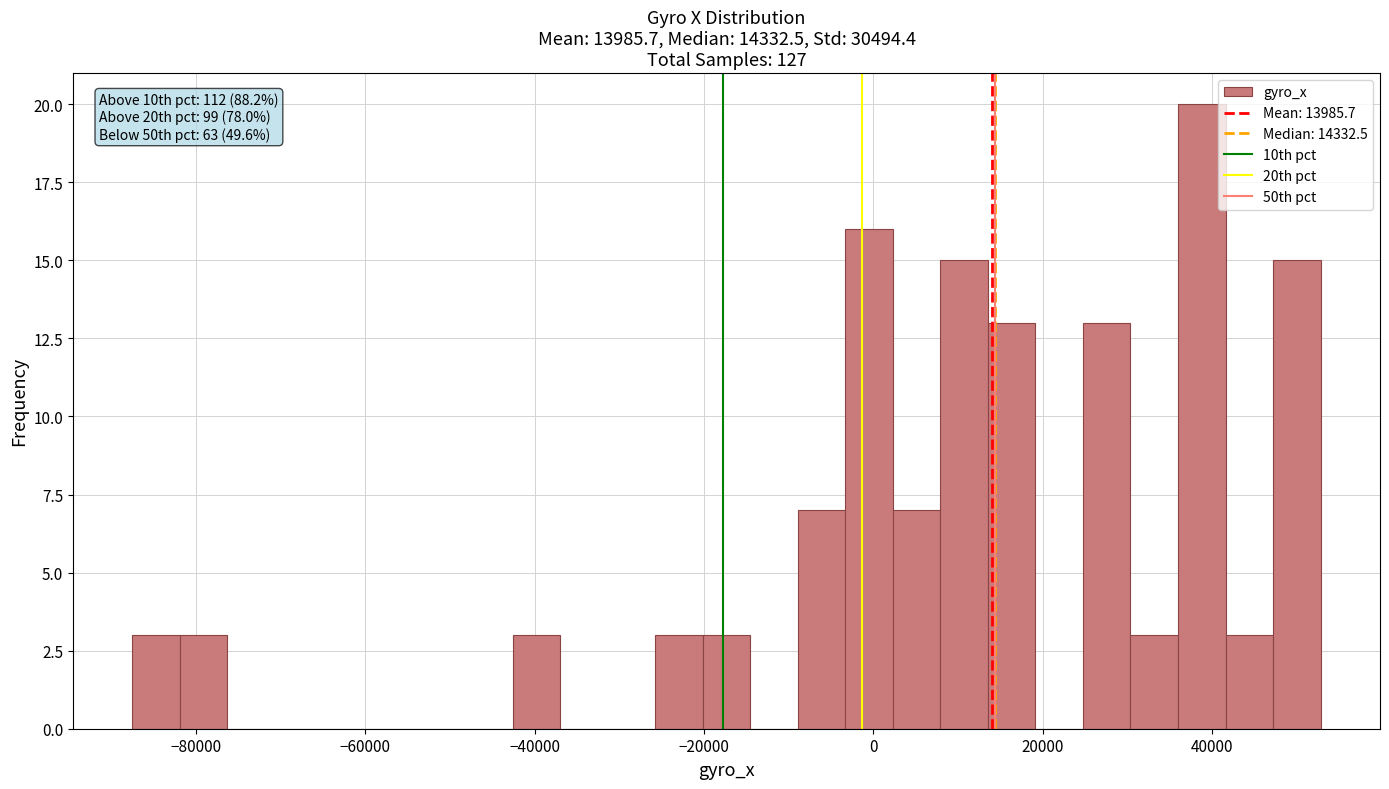

Around what value on the x-axis is the tallest bar? Give the approximate position of its centre, as read against the axis.

38000